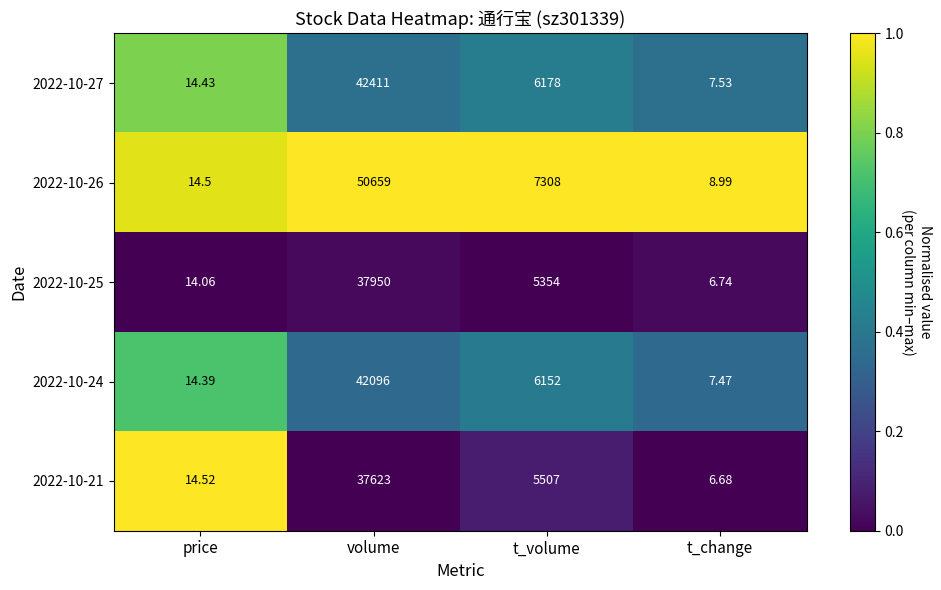

List the labels in order of 2022-10-24 value, smallest first.

t_change, price, t_volume, volume